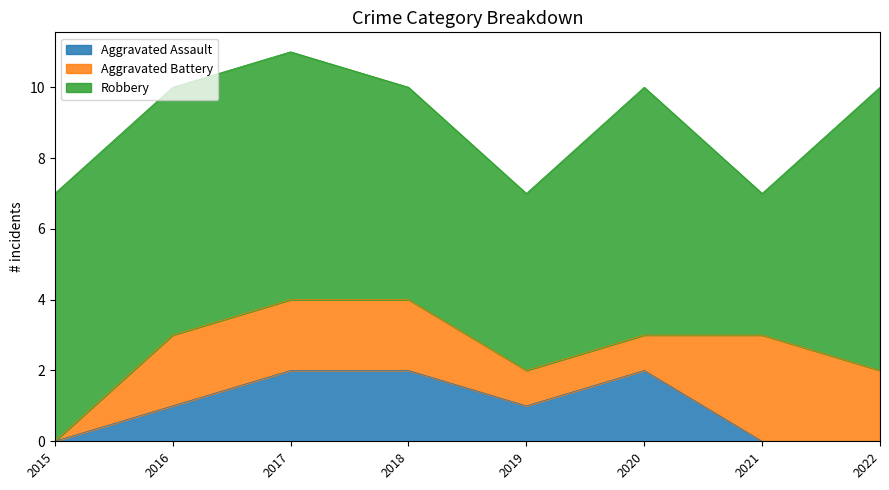

At how many categories does at least one series exceed 2?

8